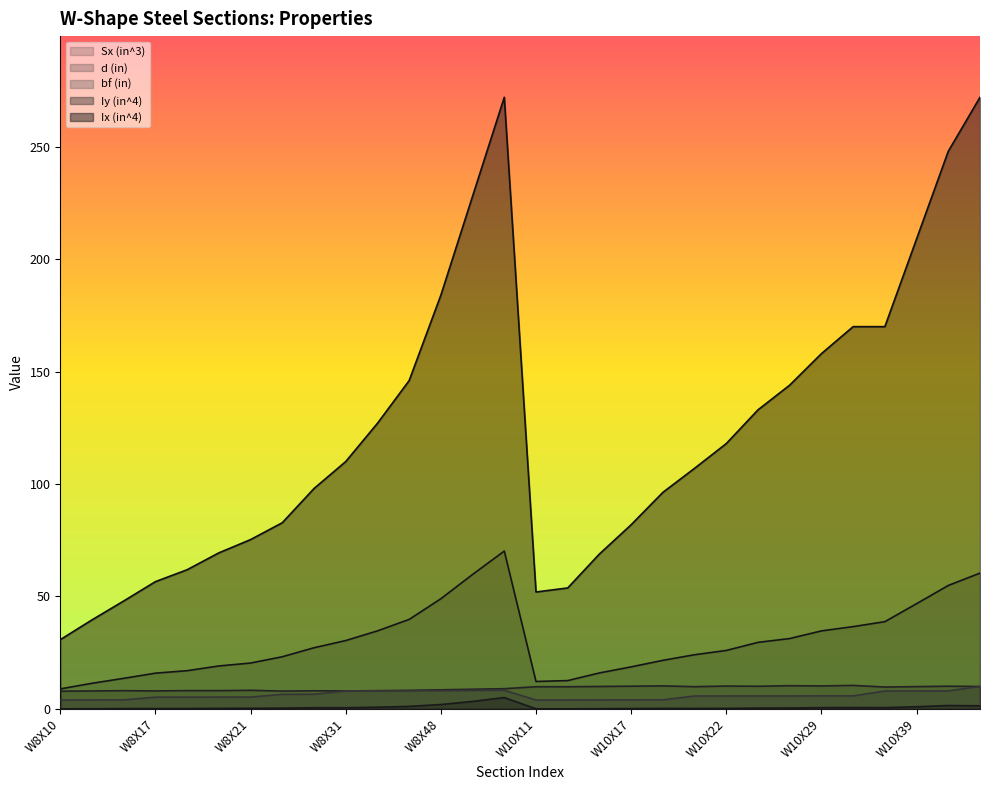

In bf (in), how many points are lower than both neighbors (excluding endpoints)?

1